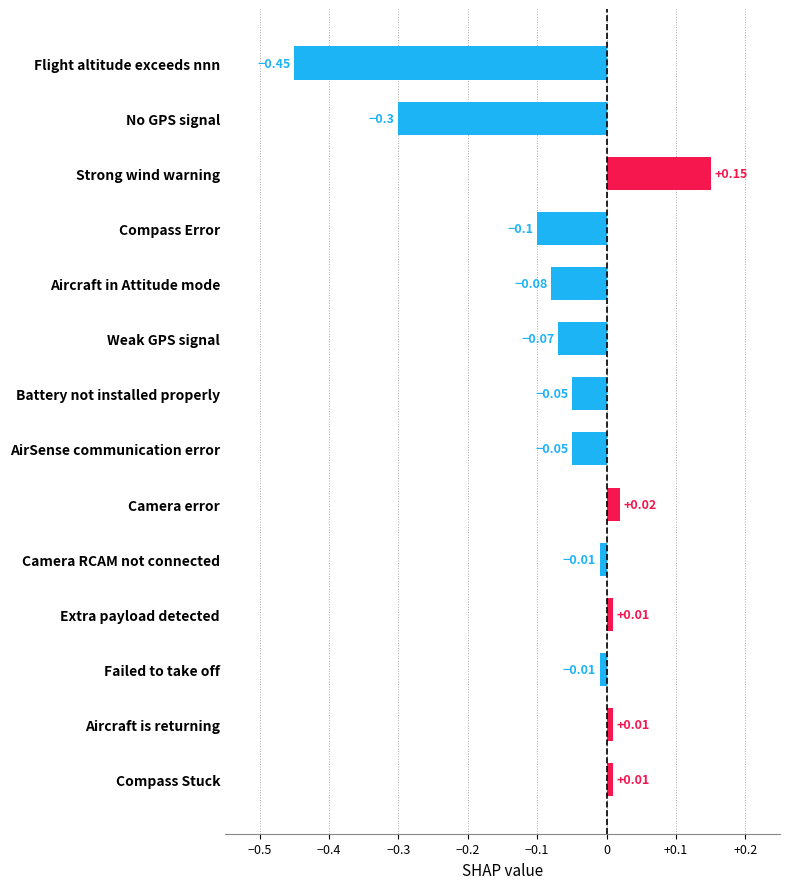

At which category does the chart reach its minimum across all series?

Flight altitude exceeds nnn